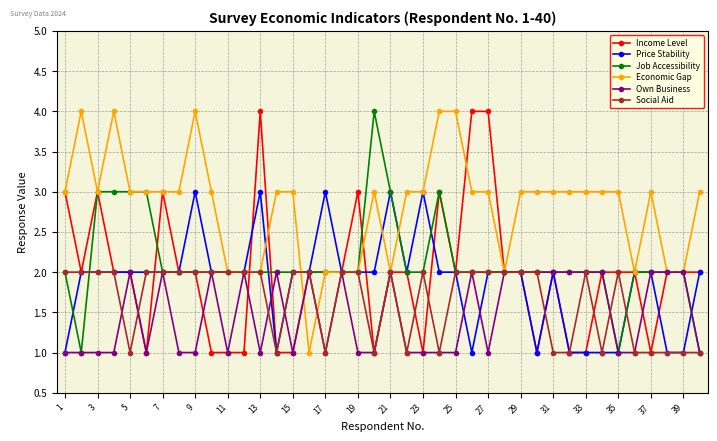

What is the minimum value for Economic Gap?

1